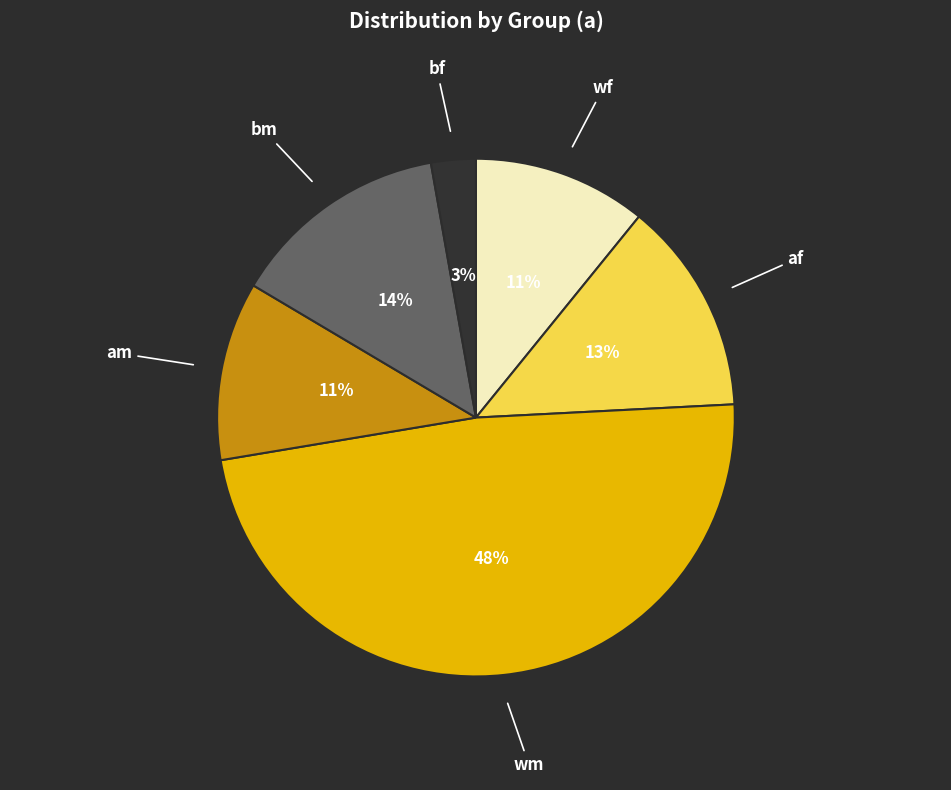

Is the sum of bm and wf greater than half?

No